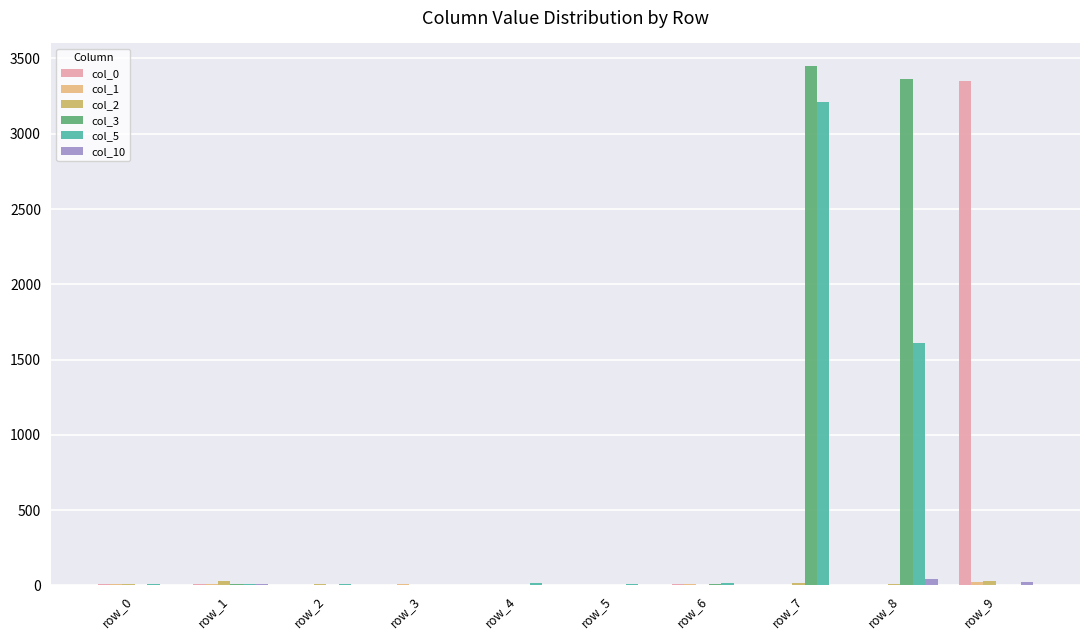

At which category is the sum across all series the highest?

row_7